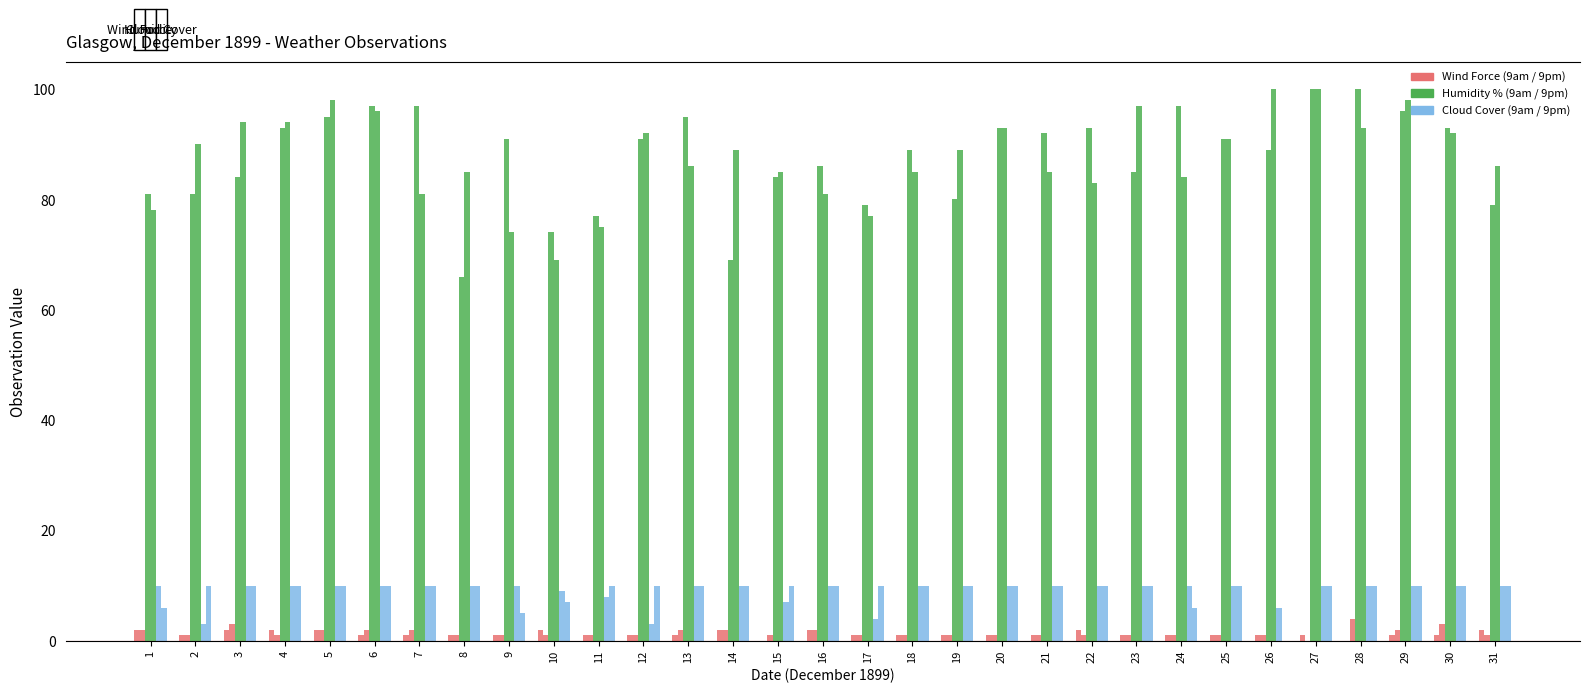

Reading left to right, transcribe all the data shown in this chart.

9am Wind Force: 1=2	2=1	3=2	4=2	5=2	6=1	7=1	8=1	9=1	10=2	11=1	12=1	13=1	14=2	15=0	16=2	17=1	18=1	19=1	20=1	21=1	22=2	23=1	24=1	25=1	26=1	27=1	28=0	29=1	30=1	31=2
9pm Wind Force: 1=2	2=1	3=3	4=1	5=2	6=2	7=2	8=1	9=1	10=1	11=1	12=1	13=2	14=2	15=1	16=2	17=1	18=1	19=1	20=1	21=1	22=1	23=1	24=1	25=1	26=1	27=0	28=4	29=2	30=3	31=1
9am Humidity: 1=81	2=81	3=84	4=93	5=95	6=97	7=97	8=66	9=91	10=74	11=77	12=91	13=95	14=69	15=84	16=86	17=79	18=89	19=80	20=93	21=92	22=93	23=85	24=97	25=91	26=89	27=100	28=100	29=96	30=93	31=79
9pm Humidity: 1=78	2=90	3=94	4=94	5=98	6=96	7=81	8=85	9=74	10=69	11=75	12=92	13=86	14=89	15=85	16=81	17=77	18=85	19=89	20=93	21=85	22=83	23=97	24=84	25=91	26=100	27=100	28=93	29=98	30=92	31=86
9am Cloud: 1=10	2=3	3=10	4=10	5=10	6=10	7=10	8=10	9=10	10=9	11=8	12=3	13=10	14=10	15=7	16=10	17=4	18=10	19=10	20=10	21=10	22=10	23=10	24=10	25=10	26=6	27=10	28=10	29=10	30=10	31=10
9pm Cloud: 1=6	2=10	3=10	4=10	5=10	6=10	7=10	8=10	9=5	10=7	11=10	12=10	13=10	14=10	15=10	16=10	17=10	18=10	19=10	20=10	21=10	22=10	23=10	24=6	25=10	26=0	27=10	28=10	29=10	30=10	31=10